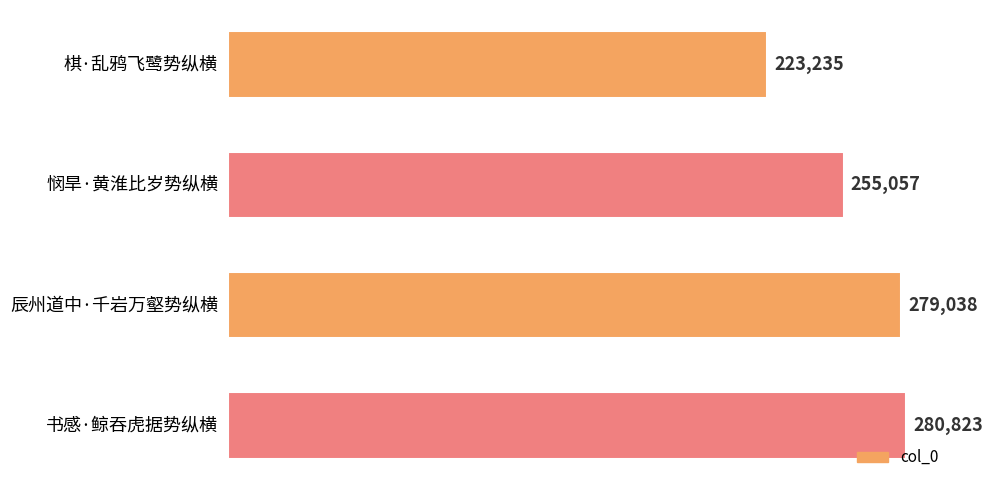

What is the difference between the maximum and minimum values?

57588